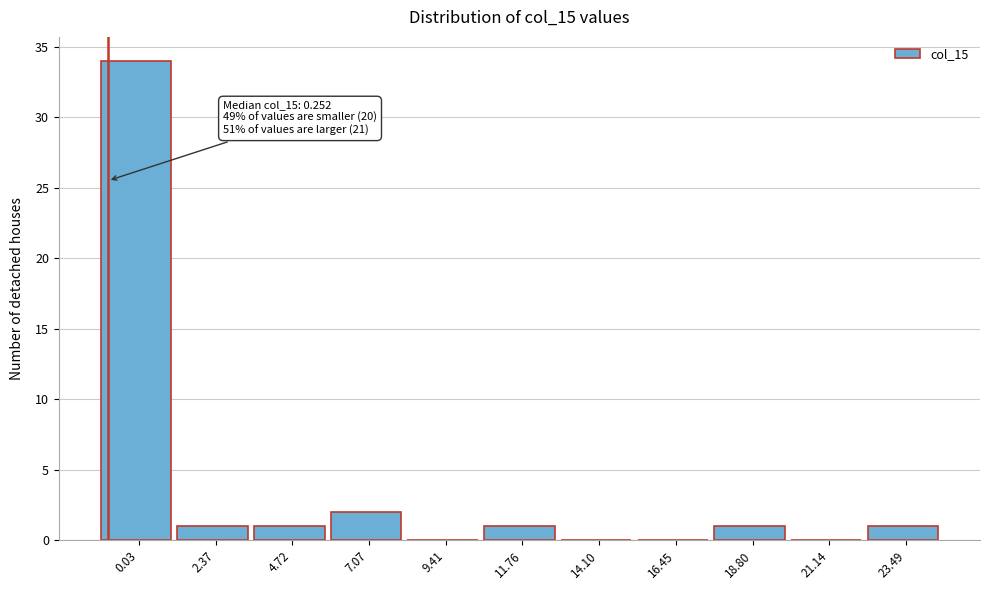

Reading left to right, transcribe all the data shown in this chart.

0.03=34	2.37=1	4.72=1	7.07=2	9.41=0	11.76=1	14.10=0	16.45=0	18.80=1	21.14=0	23.49=1